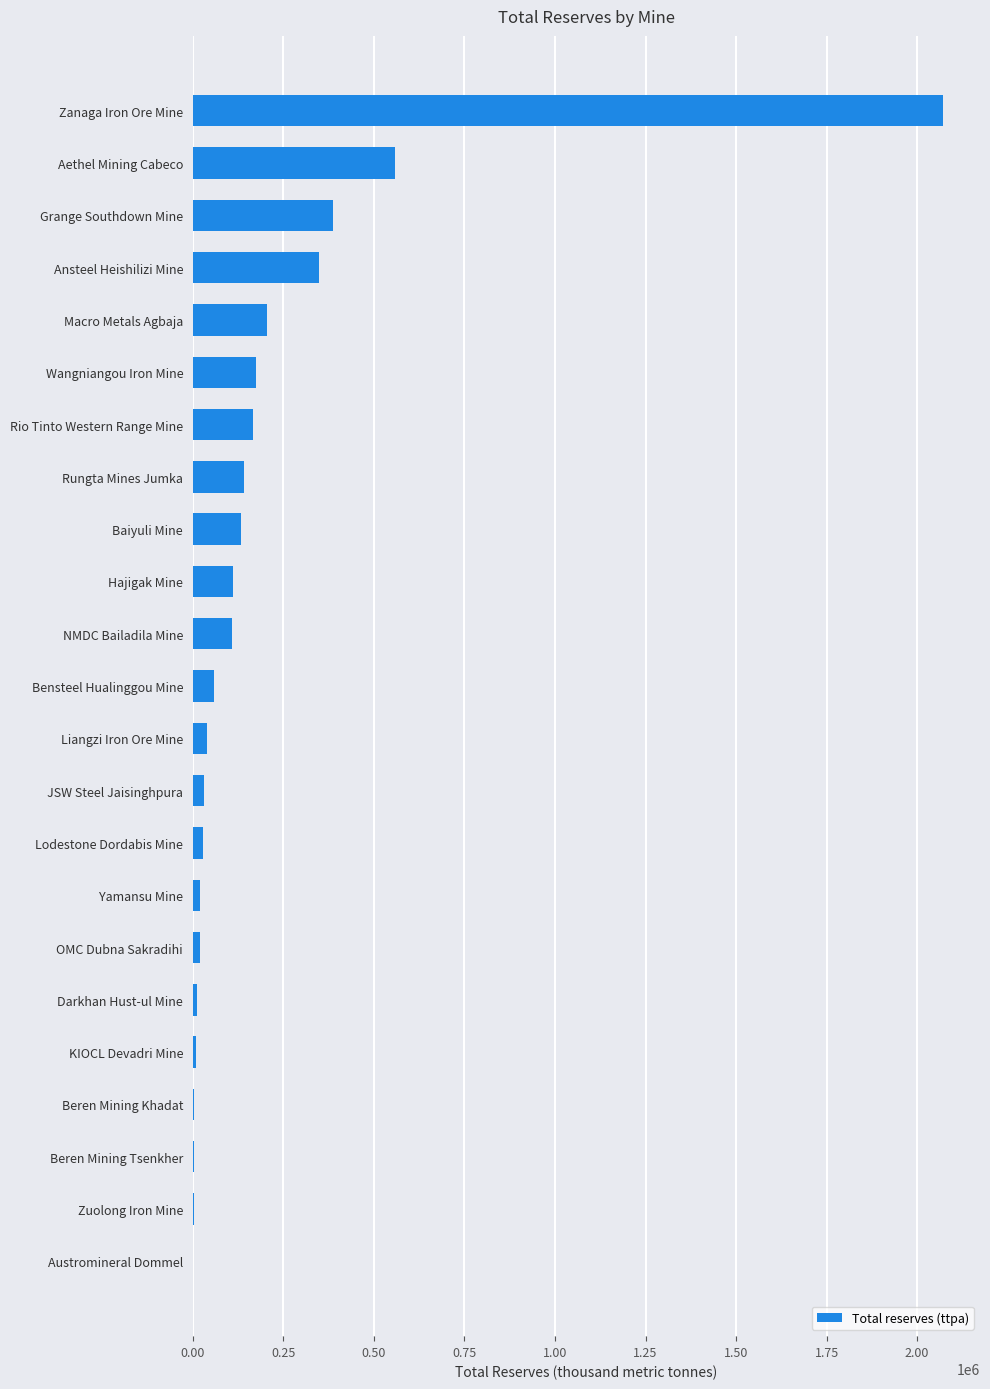

Are the bars grouped side by side (vs. stacked)?

No